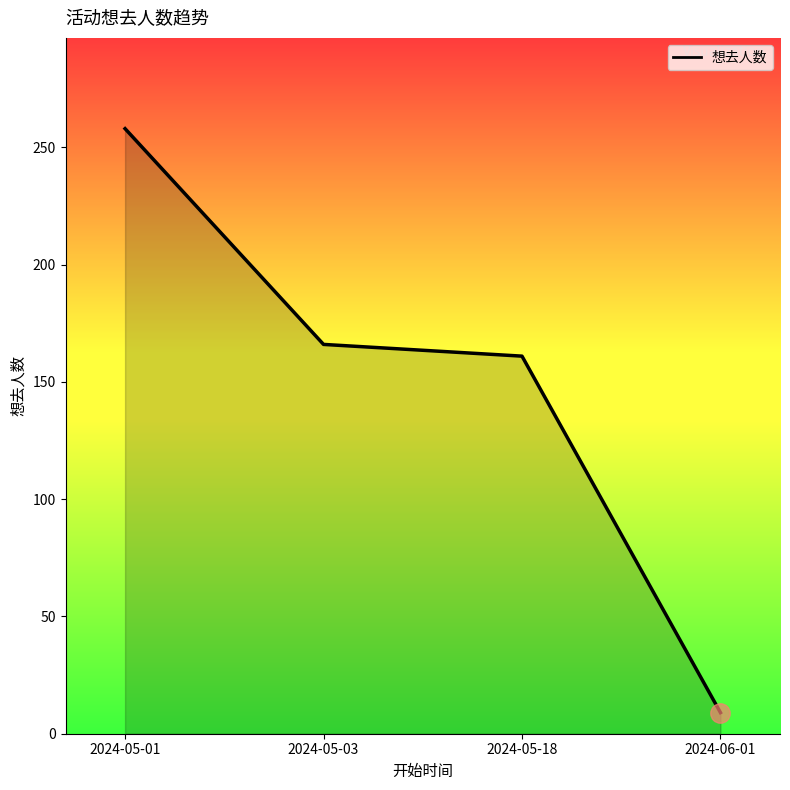

At which category does the chart reach its minimum across all series?

2024-06-01